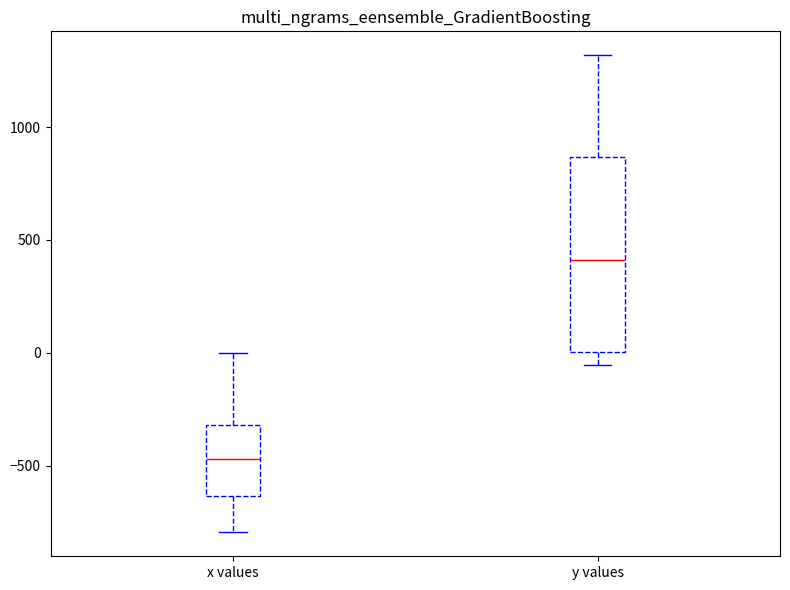

Where does the median line of the box for y values sit on the y-axis? The values are not printed on the chart, so give them approximately, as read against the axis.

400